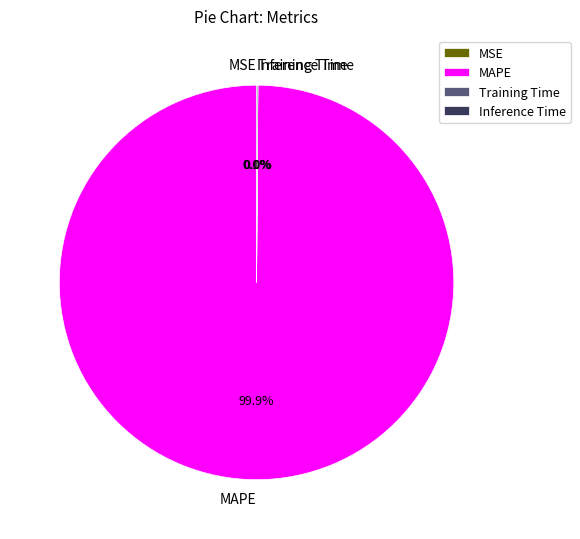

Which slice is the largest?

MAPE